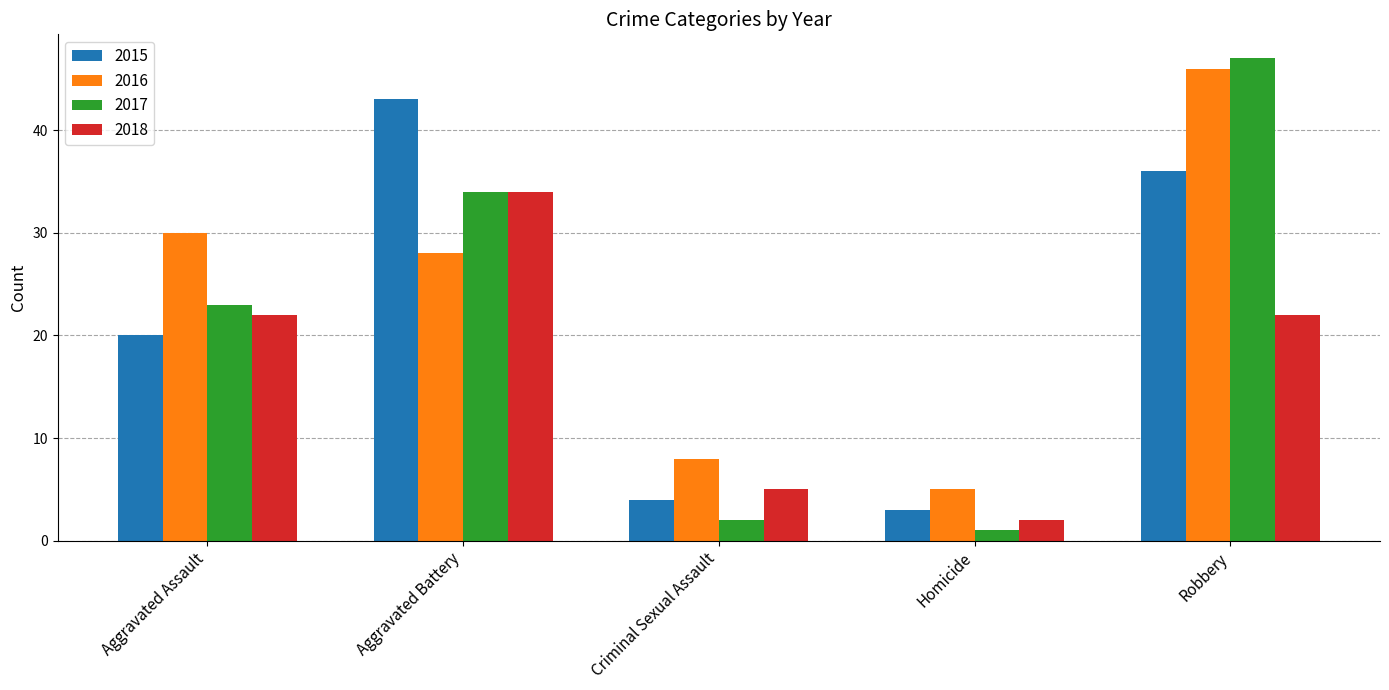

At which category does the chart reach its minimum across all series?

Homicide